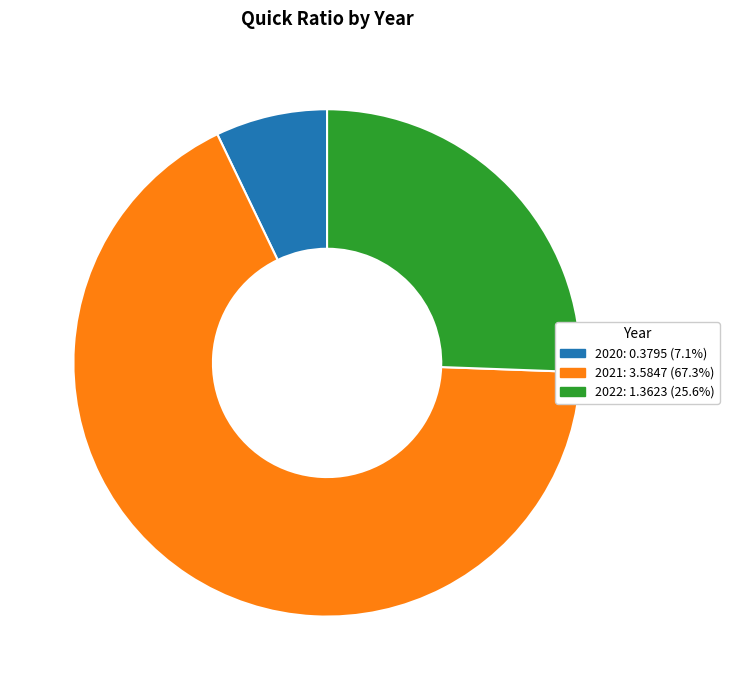

How many slices are in this pie chart?

3